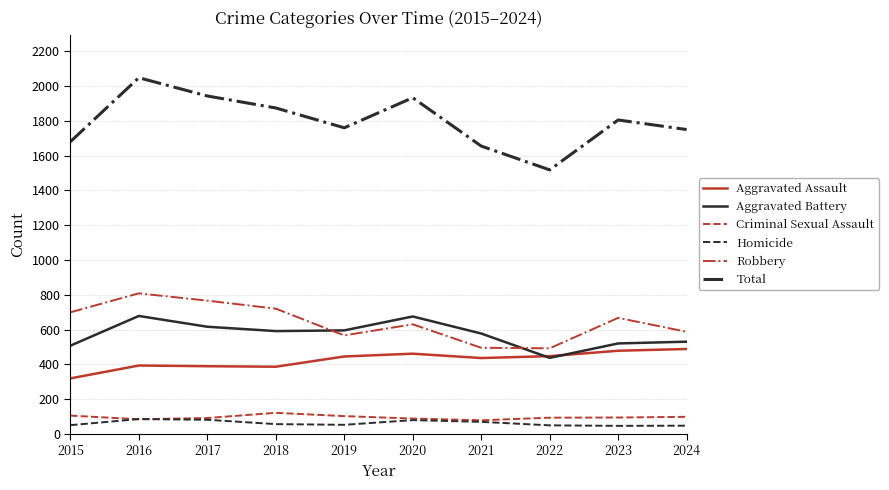

True or false: Robbery has more than 0 interior local peaks.

True